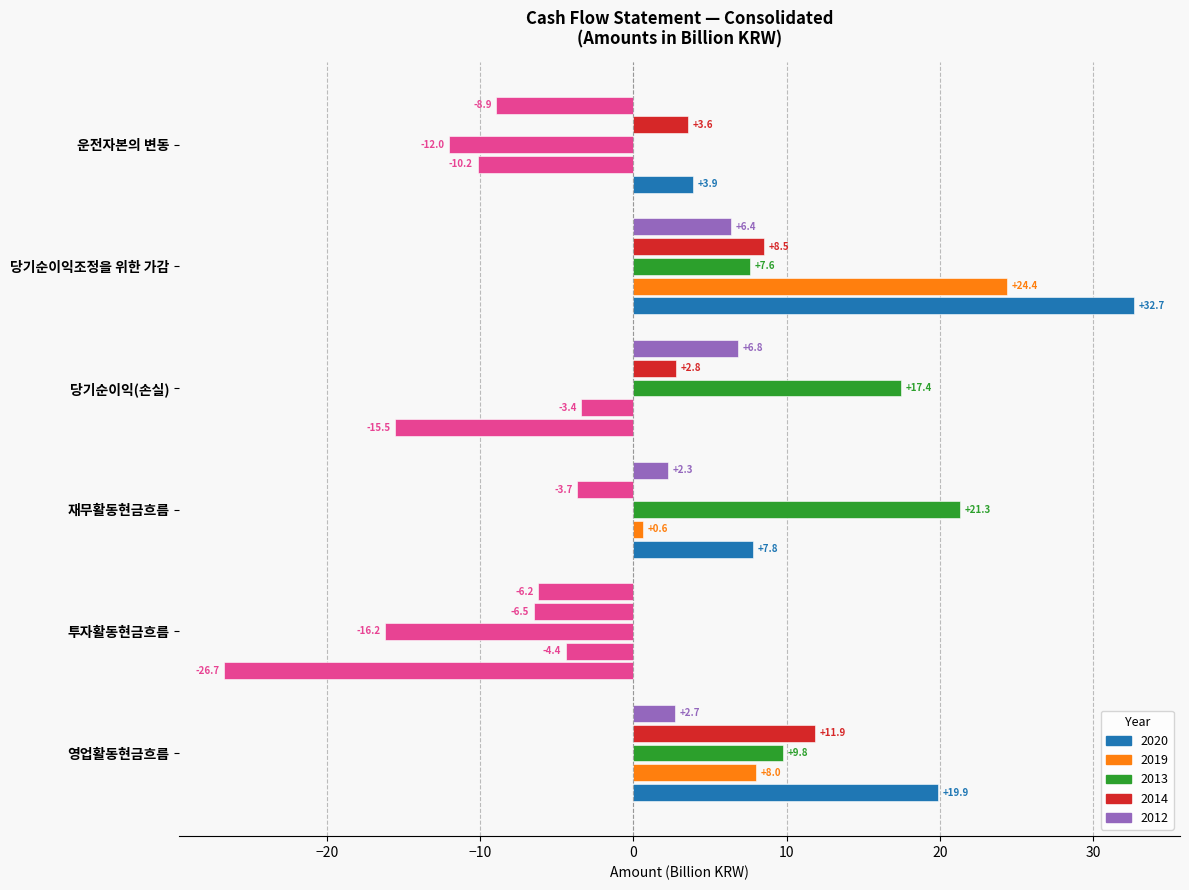

The value of 2013 at 당기순이익조정을 위한 가감 is 7.6. True or false?

True